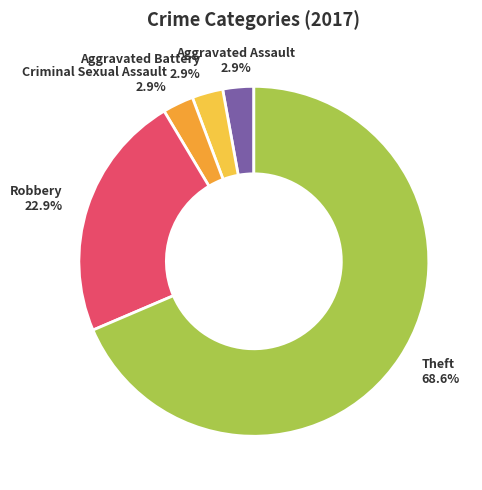

To the nearest percent, what is the difference between the Theft and Robbery slice percentages?

46%